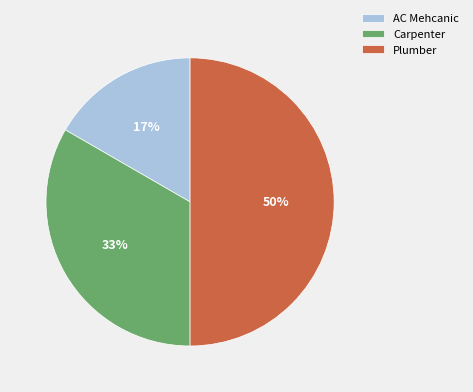

The AC Mehcanic slice represents 2% of the pie. True or false?

False